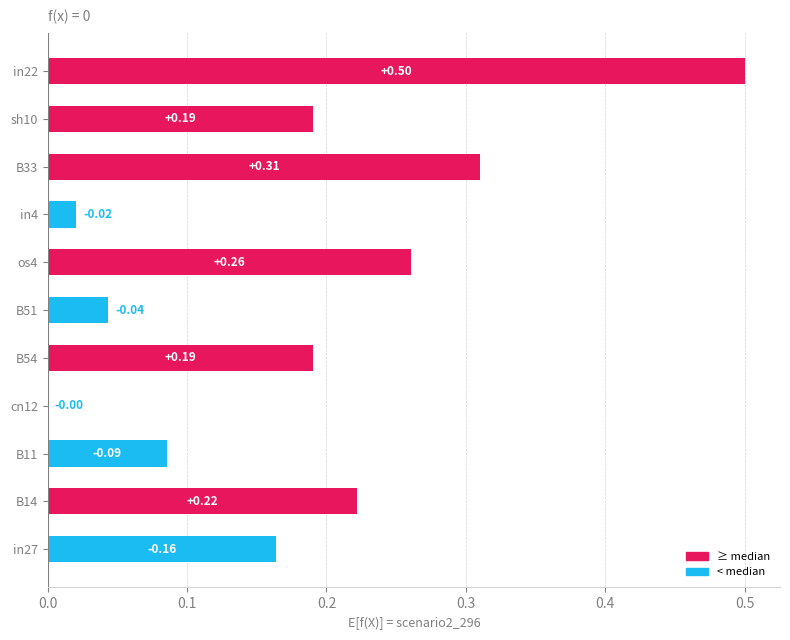

What is the sum of all values?

2.0